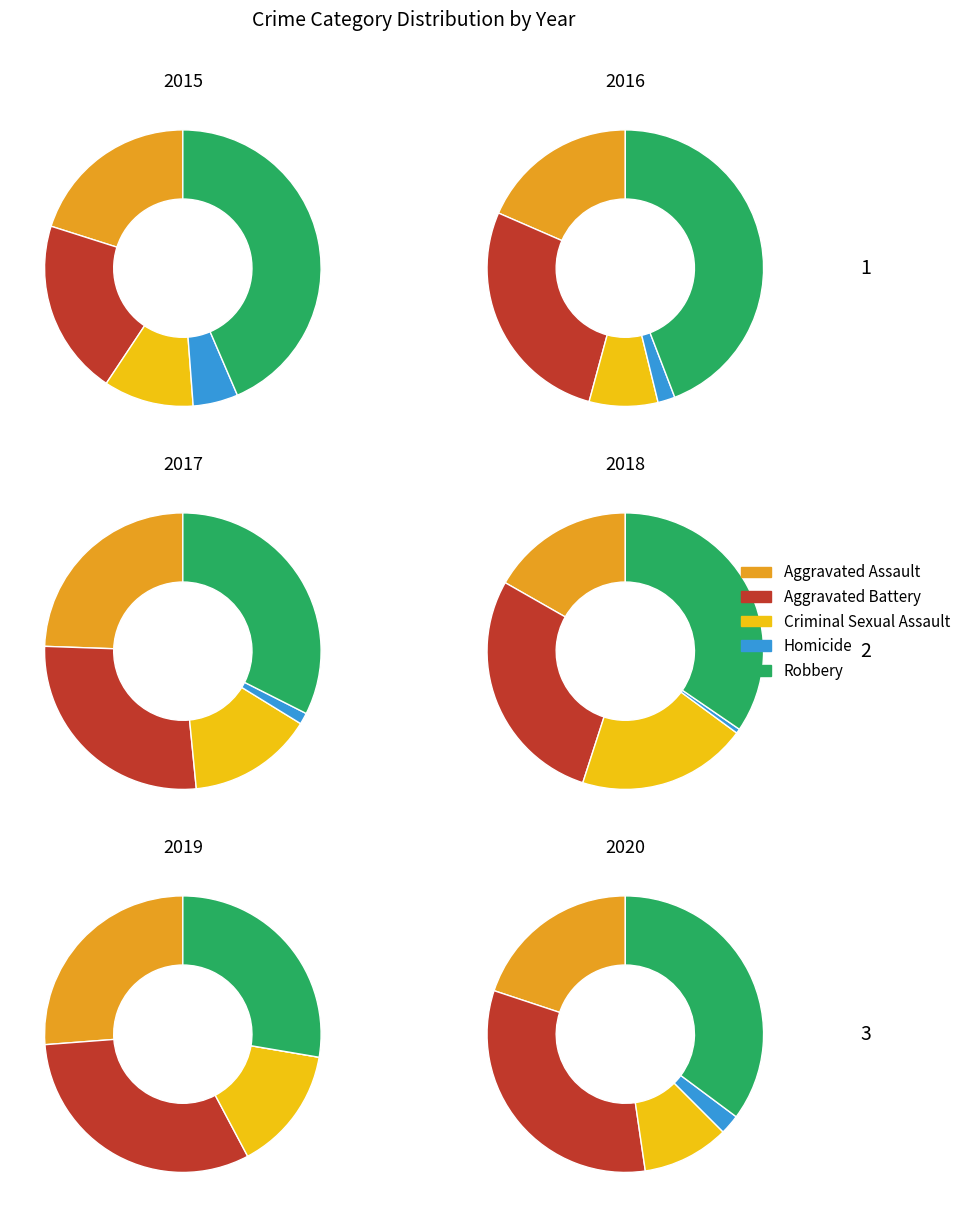

At 1, list the series in order from largest to smallest.

Robbery, Aggravated Battery, Aggravated Assault, Criminal Sexual Assault, Homicide